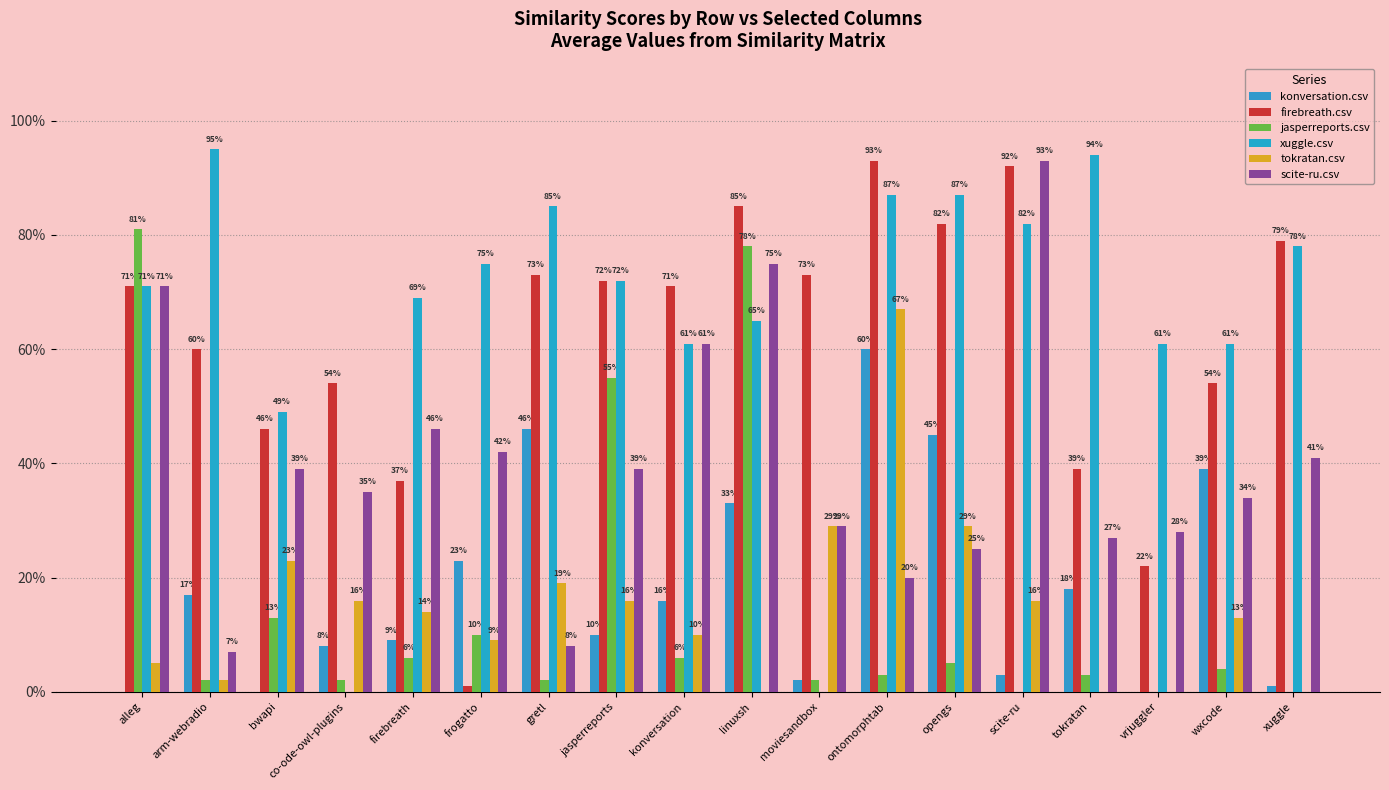

Between frogatto and ontomorphtab, which series saw the biggest shift?

firebreath.csv